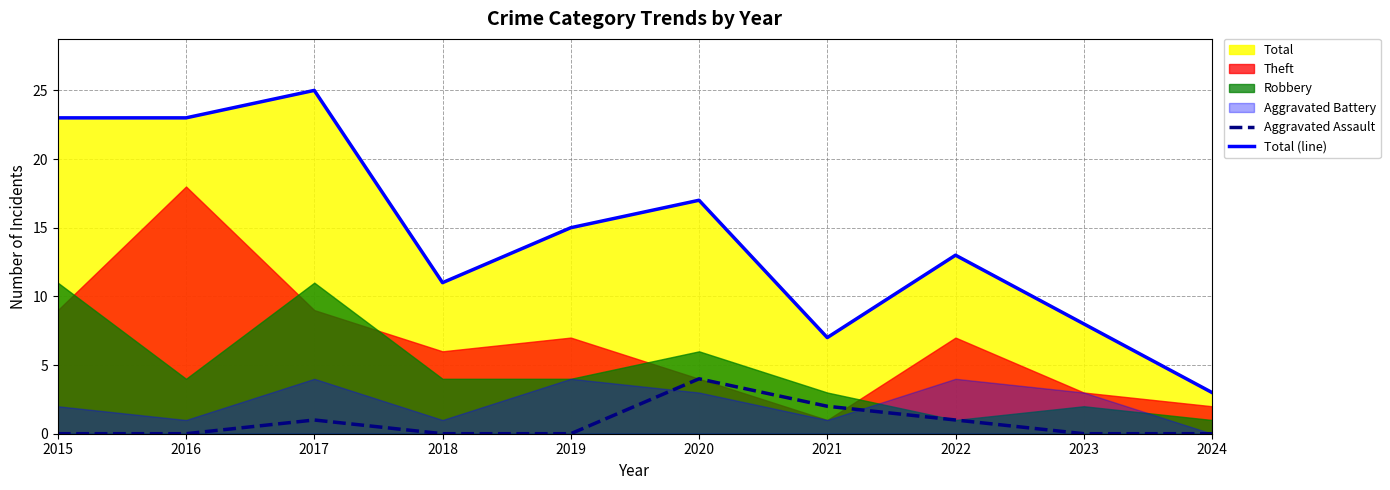

True or false: Total (line) has a value of 26 at 2020.

False